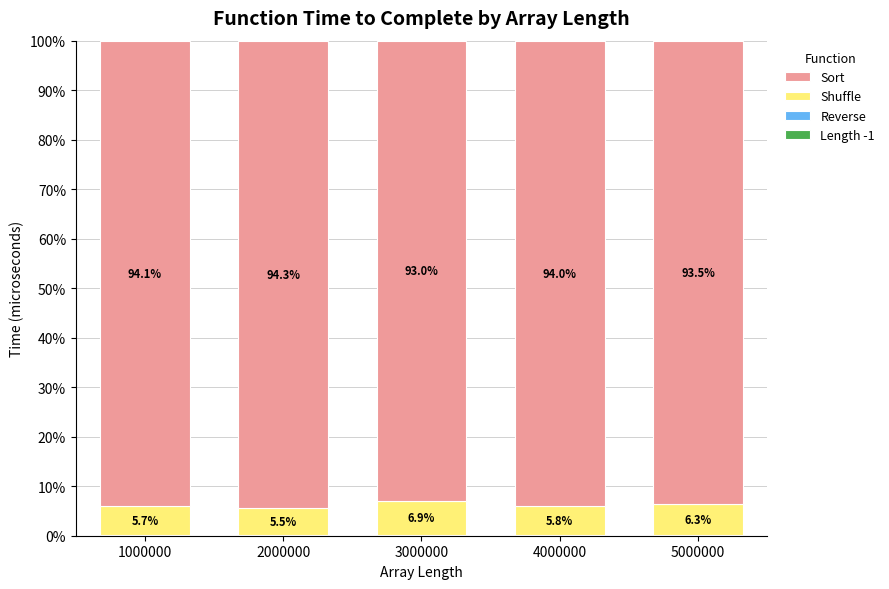

What is the total value across all series at 1000000?

100.0